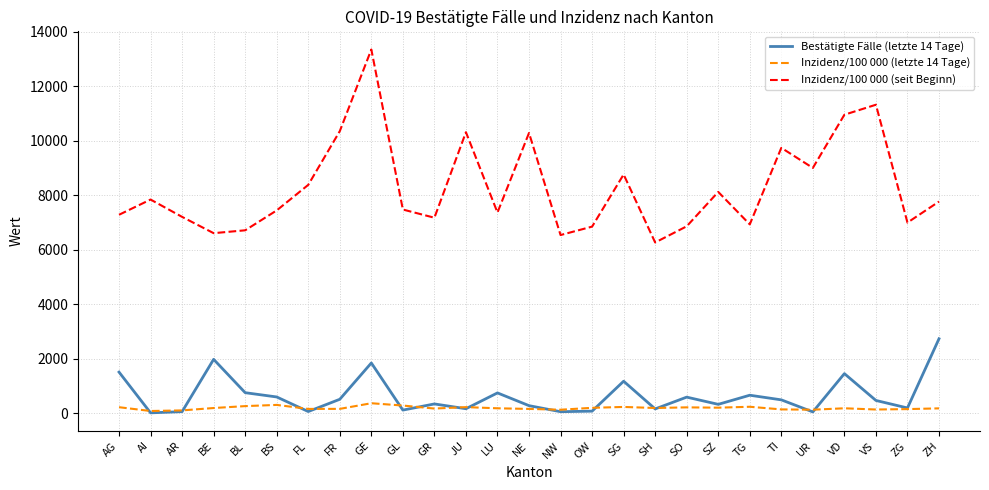

Which series has the largest range (max minus min)?

Inzidenz/100 000 (seit Beginn)